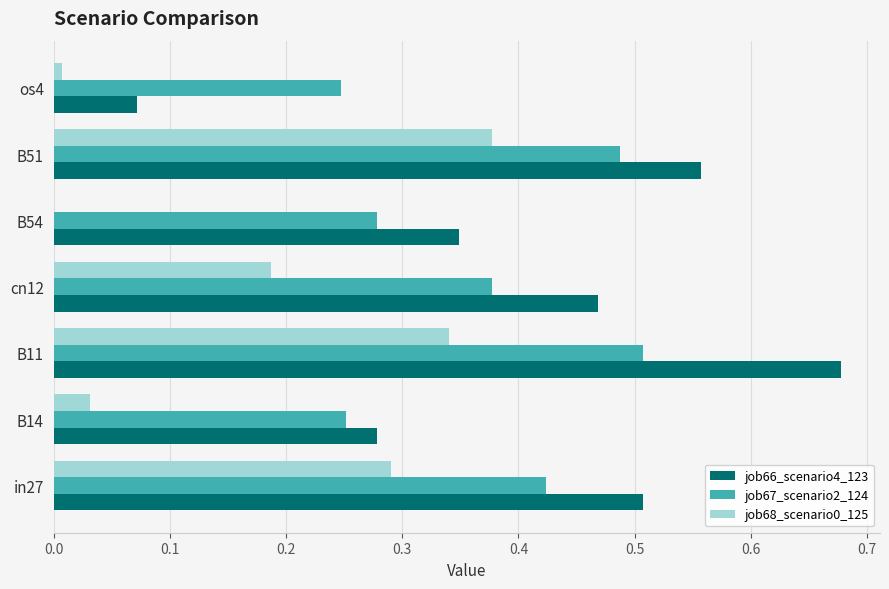

Count the number of data series in this chart.

3